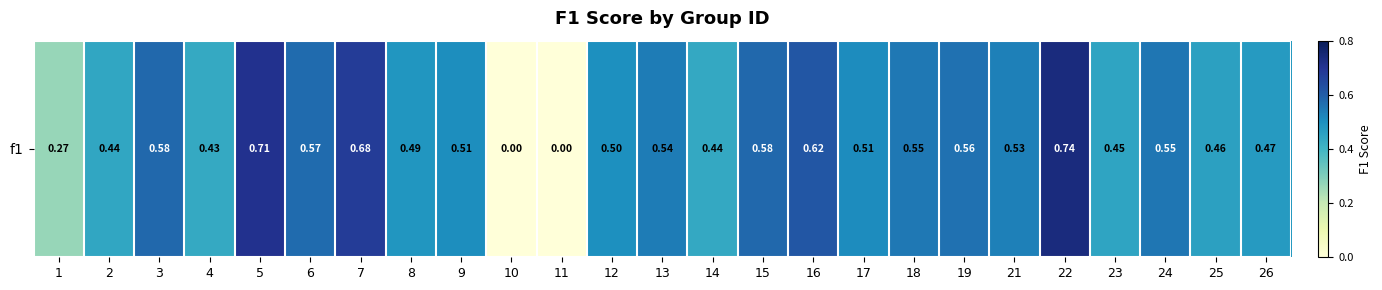

Reading right to left, list all the values displayed in this chart.

0.5	0.5	0.6	0.4	0.7	0.5	0.6	0.5	0.5	0.6	0.6	0.4	0.5	0.5	0.0	0.0	0.5	0.5	0.7	0.6	0.7	0.4	0.6	0.4	0.3